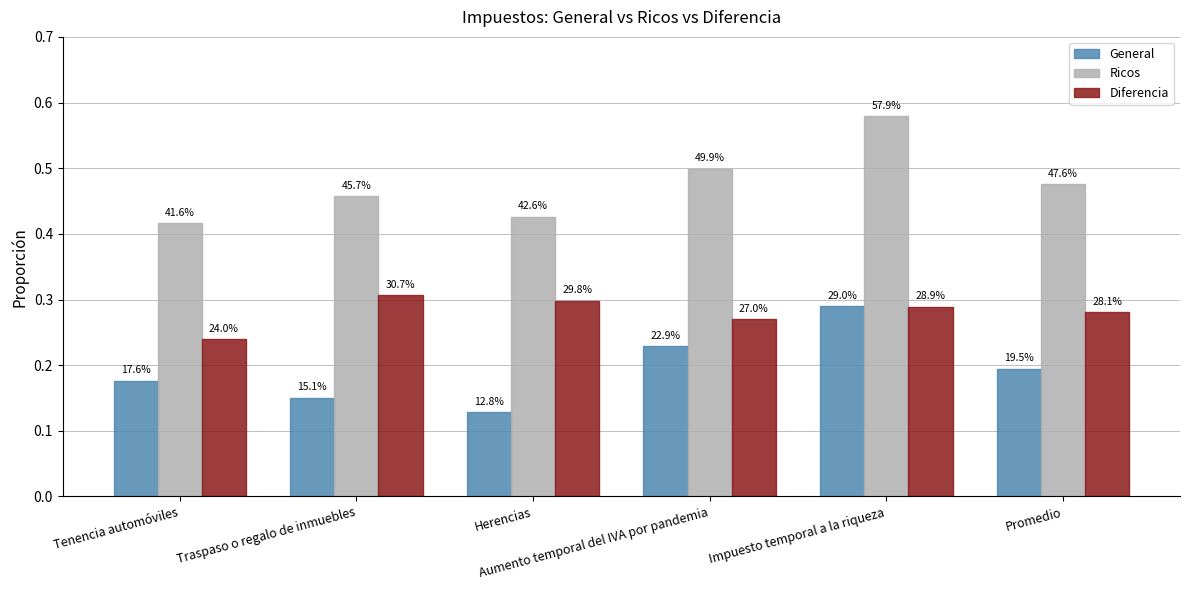

Which series has the largest range (max minus min)?

Ricos